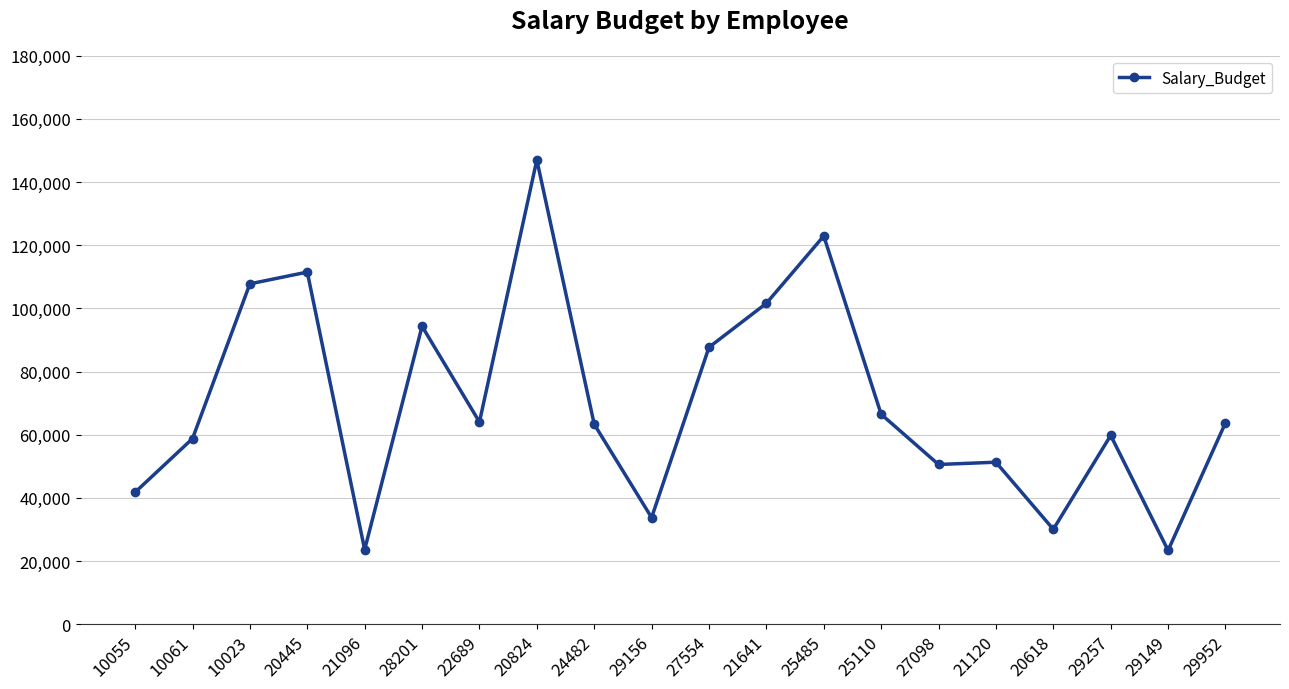

Between 10055 and 24482, which is larger?

24482